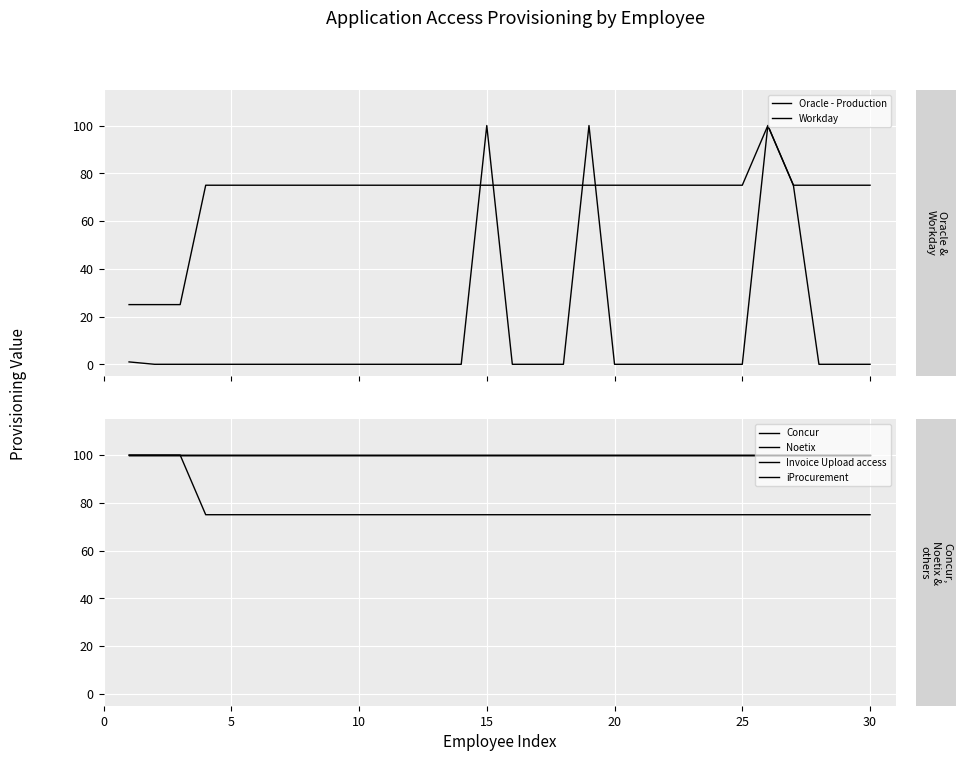

True or false: iProcurement and Noetix intersect in this chart.

False